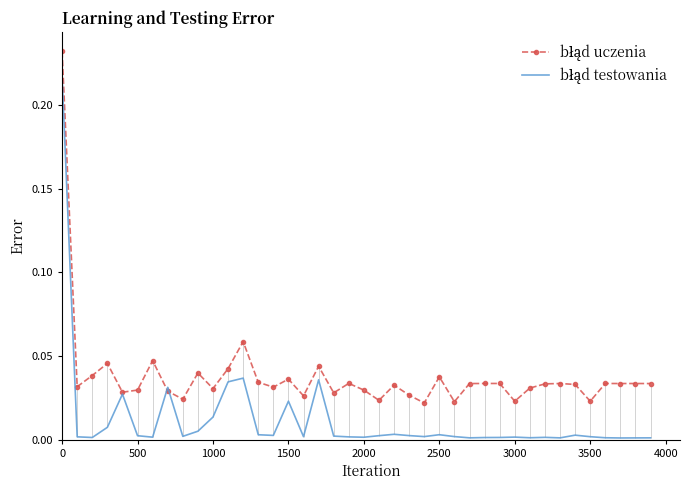

True or false: błąd testowania has more than 1 points higher than both neighbors.

True